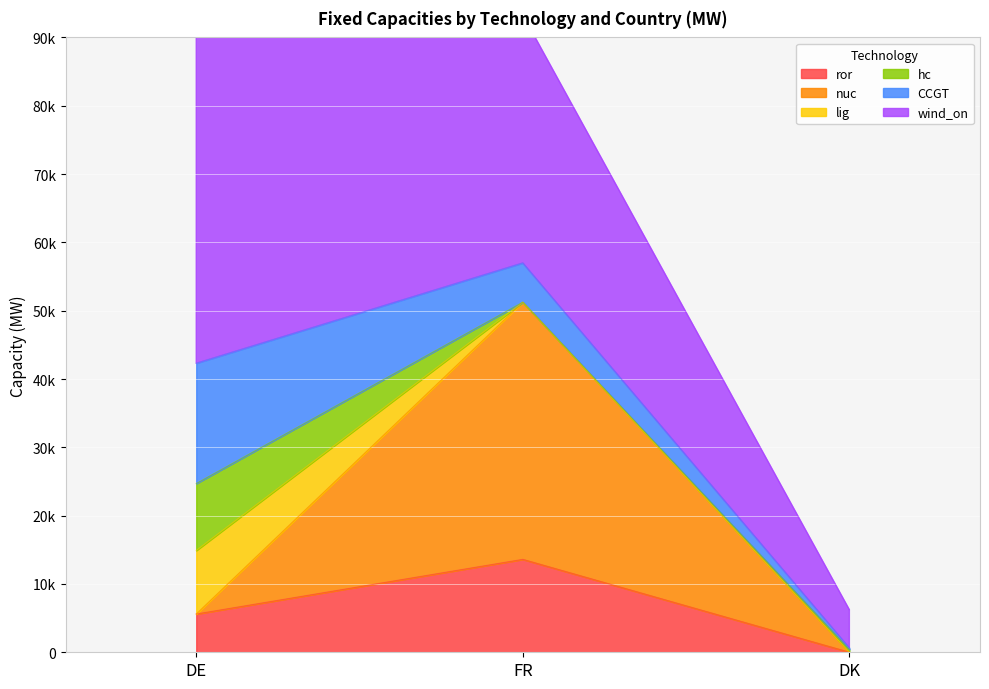

At which category does the chart reach its peak across all series?

DE